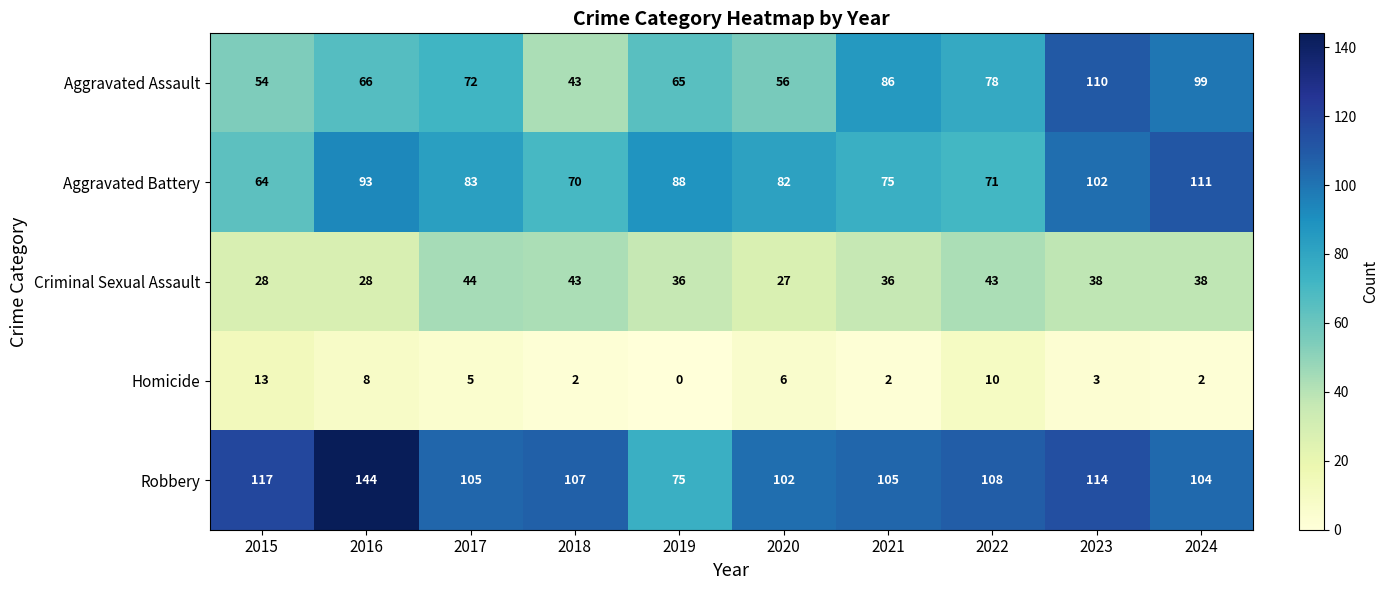

The value of Aggravated Battery at 2019 is 44. True or false?

False